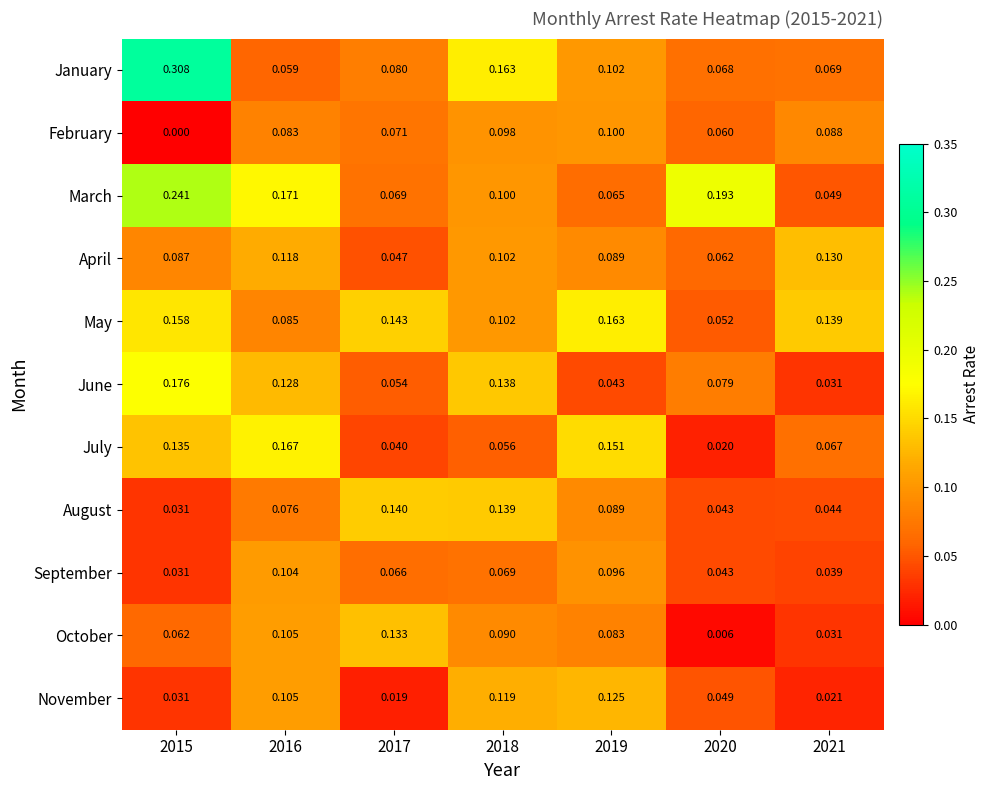

Which series has the largest range (max minus min)?

January